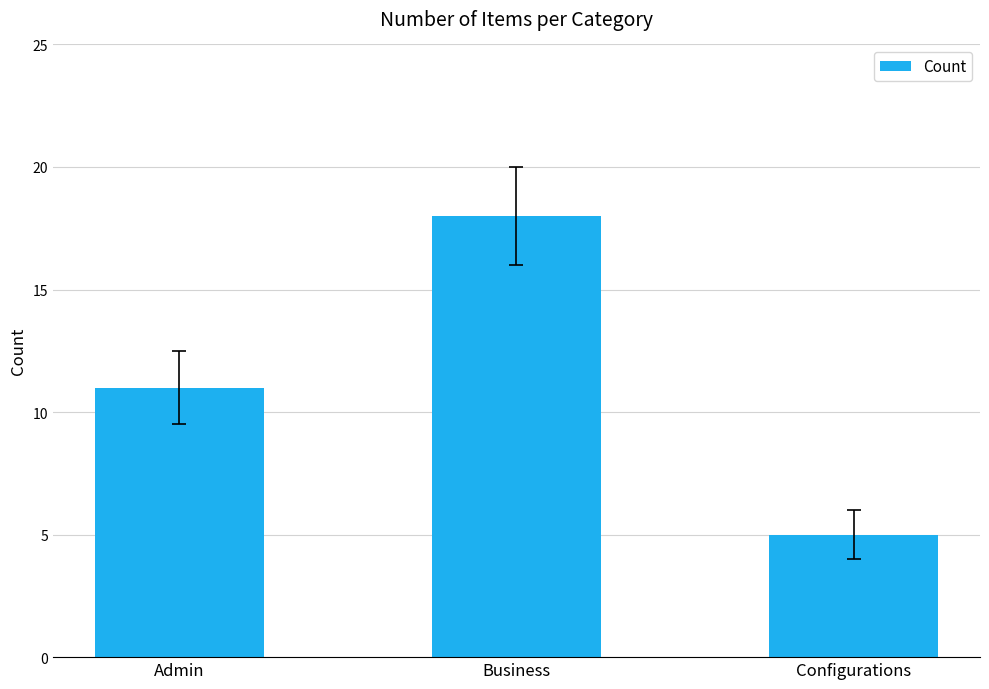

What is the maximum value shown in the chart?

18